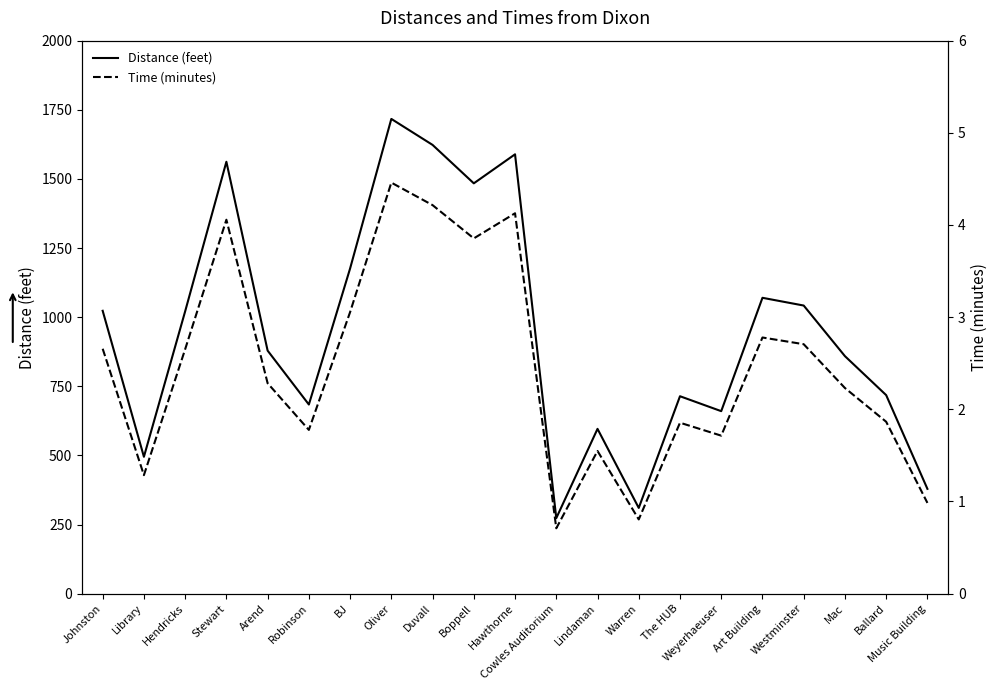

What is the total value across all series at Robinson?

685.8